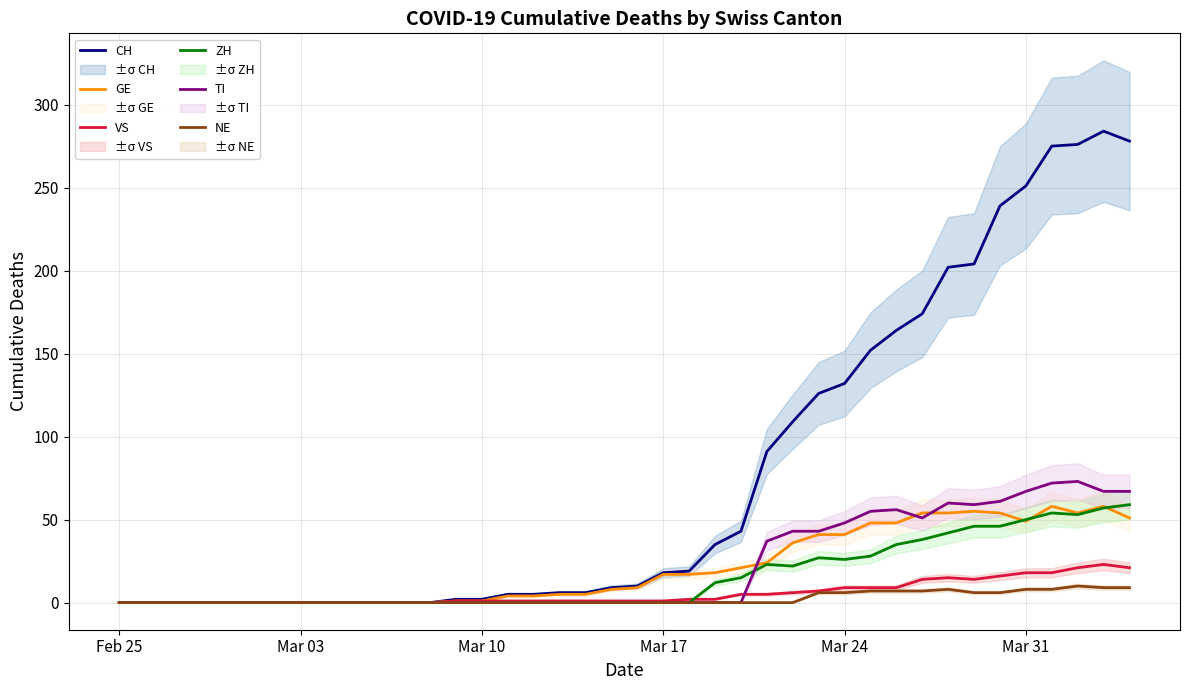

Reading right to left, what are all the values shown in this chart?

CH: 278	284	276	275	251	239	204	202	174	164	152	132	126	109	91	43	35	19	18	10	9	6	6	5	5	2	2	0	0	0	0	0	0	0	0	0	0	0	0	0
GE: 51	58	54	58	49	54	55	54	54	48	48	41	41	36	24	21	18	17	17	9	8	5	5	4	4	1	1	0	0	0	0	0	0	0	0	0	0	0	0	0
VS: 21	23	21	18	18	16	14	15	14	9	9	9	7	6	5	5	2	2	1	1	1	1	1	1	1	1	1	0	0	0	0	0	0	0	0	0	0	0	0	0
ZH: 59	57	53	54	50	46	46	42	38	35	28	26	27	22	23	15	12	0	0	0	0	0	0	0	0	0	0	0	0	0	0	0	0	0	0	0	0	0	0	0
TI: 67	67	73	72	67	61	59	60	51	56	55	48	43	43	37	0	0	0	0	0	0	0	0	0	0	0	0	0	0	0	0	0	0	0	0	0	0	0	0	0
NE: 9	9	10	8	8	6	6	8	7	7	7	6	6	0	0	0	0	0	0	0	0	0	0	0	0	0	0	0	0	0	0	0	0	0	0	0	0	0	0	0